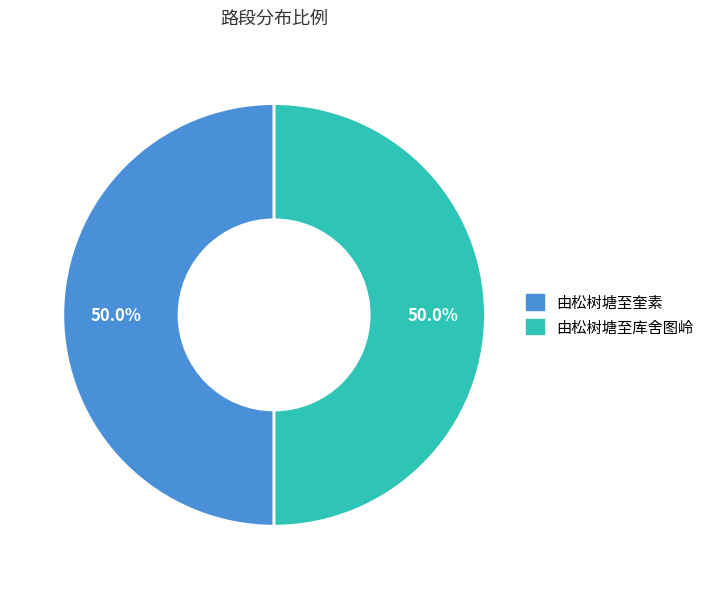

The 由松树塘至库舍图岭 slice represents 56% of the pie. True or false?

False